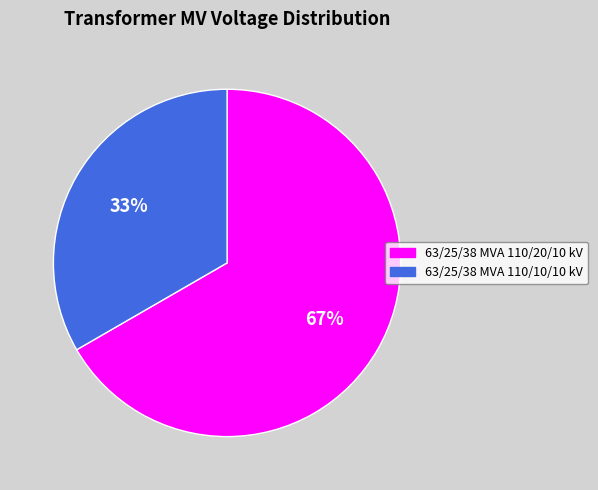

The 63/25/38 MVA 110/20/10 kV slice represents 53% of the pie. True or false?

False